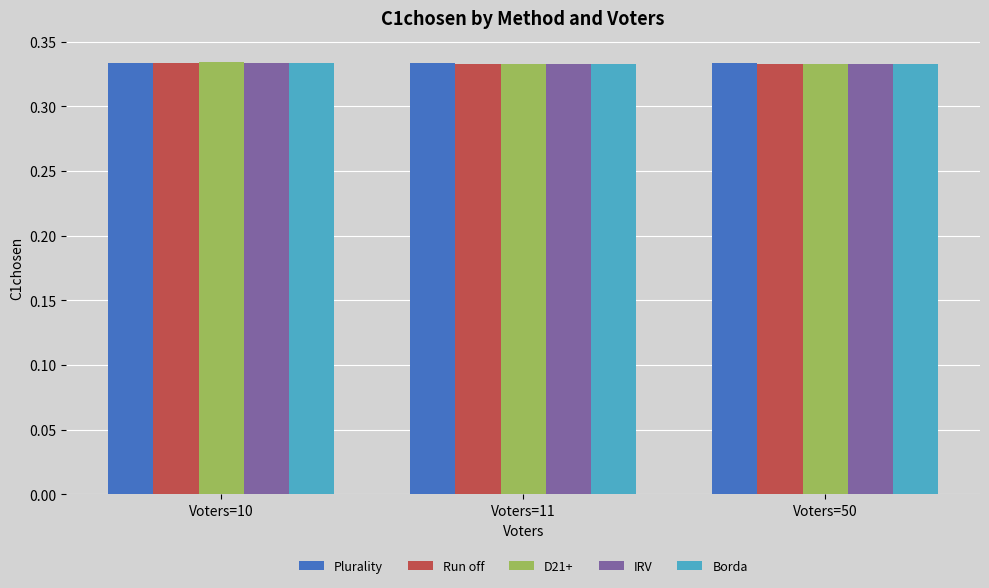

What is the sum of all Borda values?

1.0